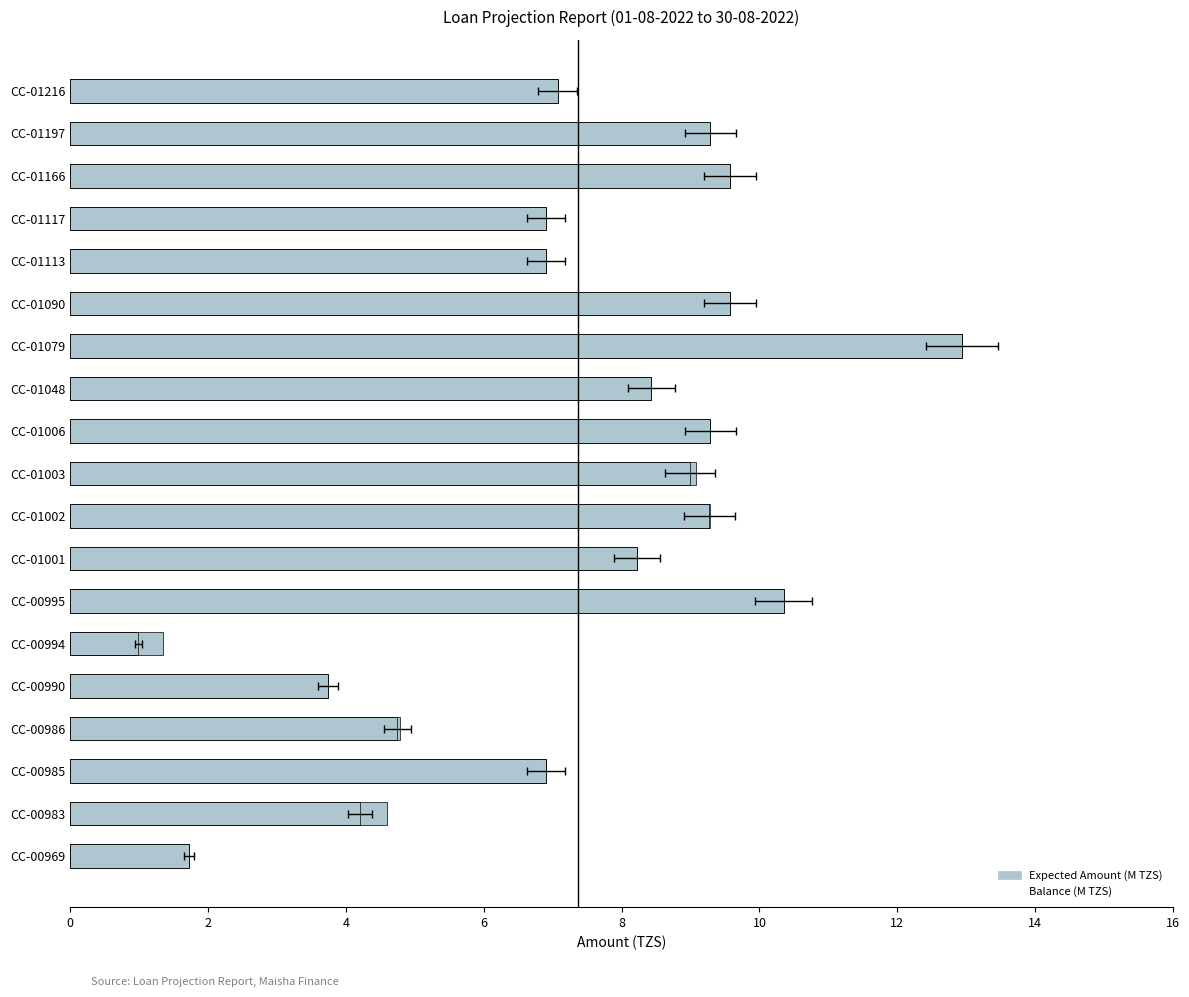

True or false: Balance has a value of 6.6 at CC-00983.

False